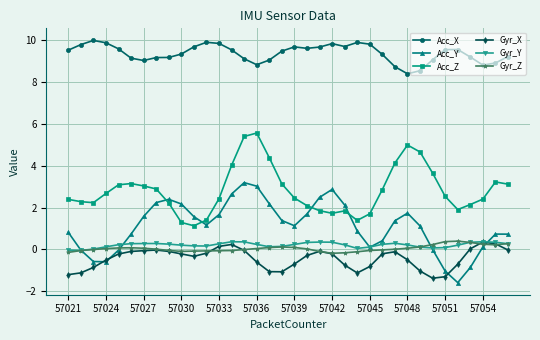

True or false: Gyr_Z has more than 1 points higher than both neighbors.

True